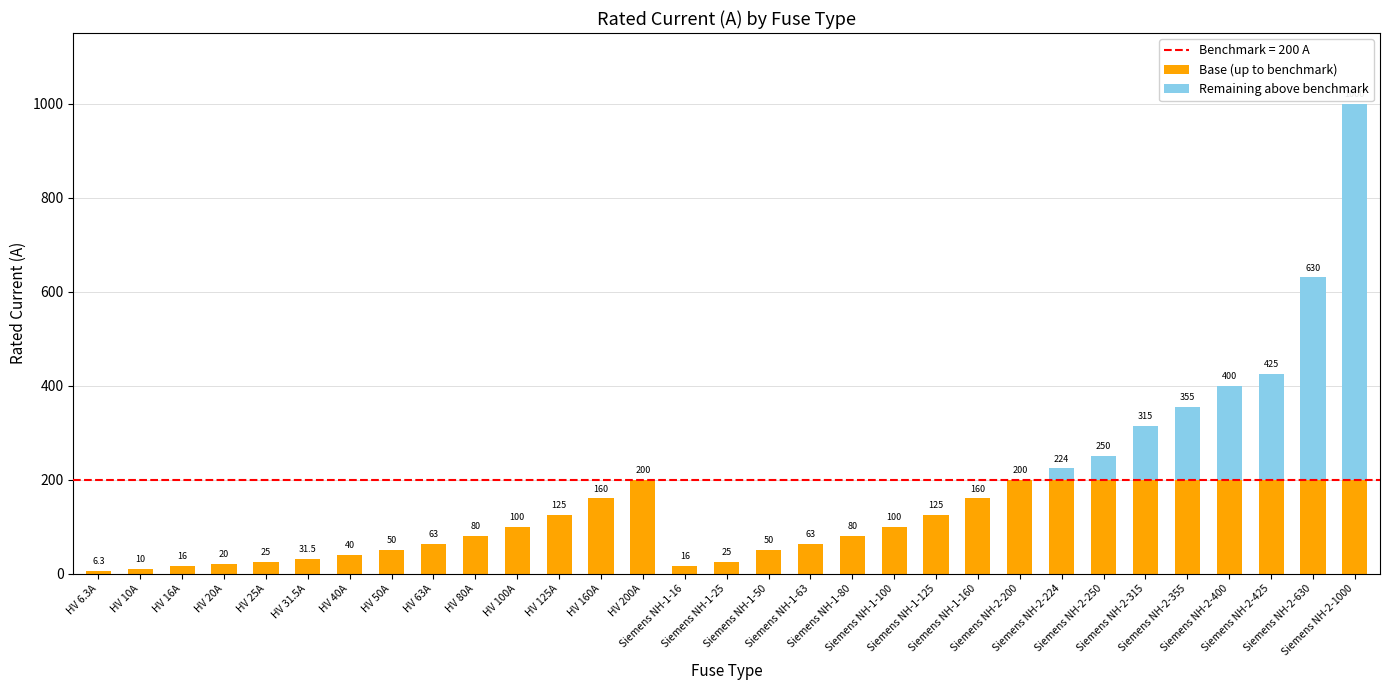

What is the maximum value for Base (up to benchmark)?

200.0